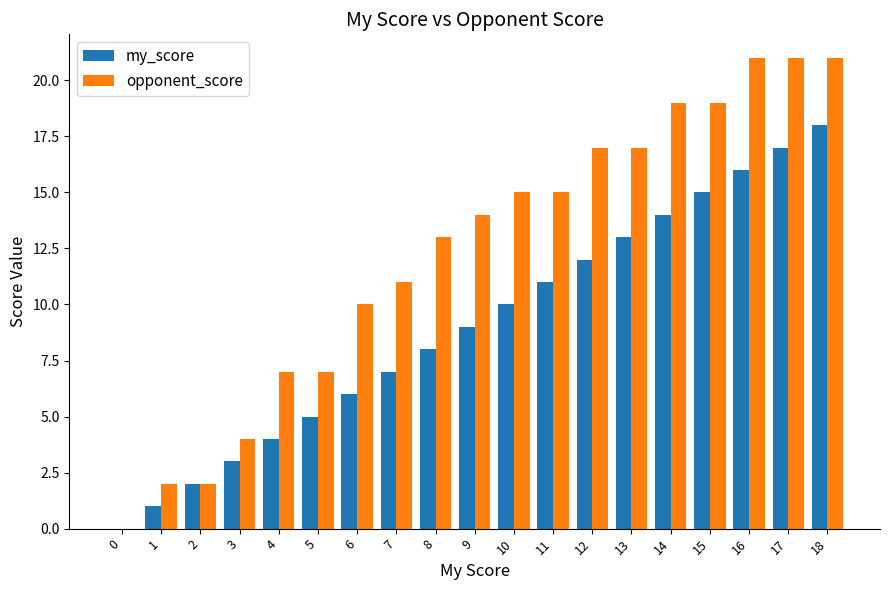

Is it true that my_score equals 14 at 14?

True